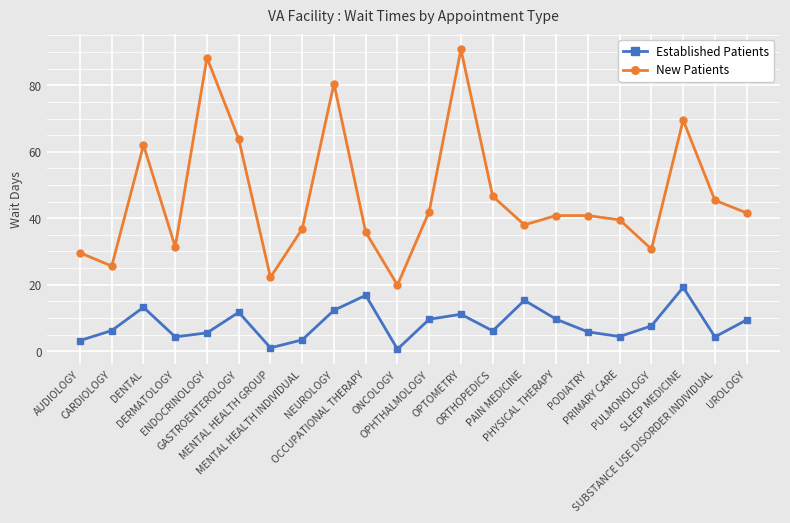

Where is New Patients nearest to the value 55?

DENTAL